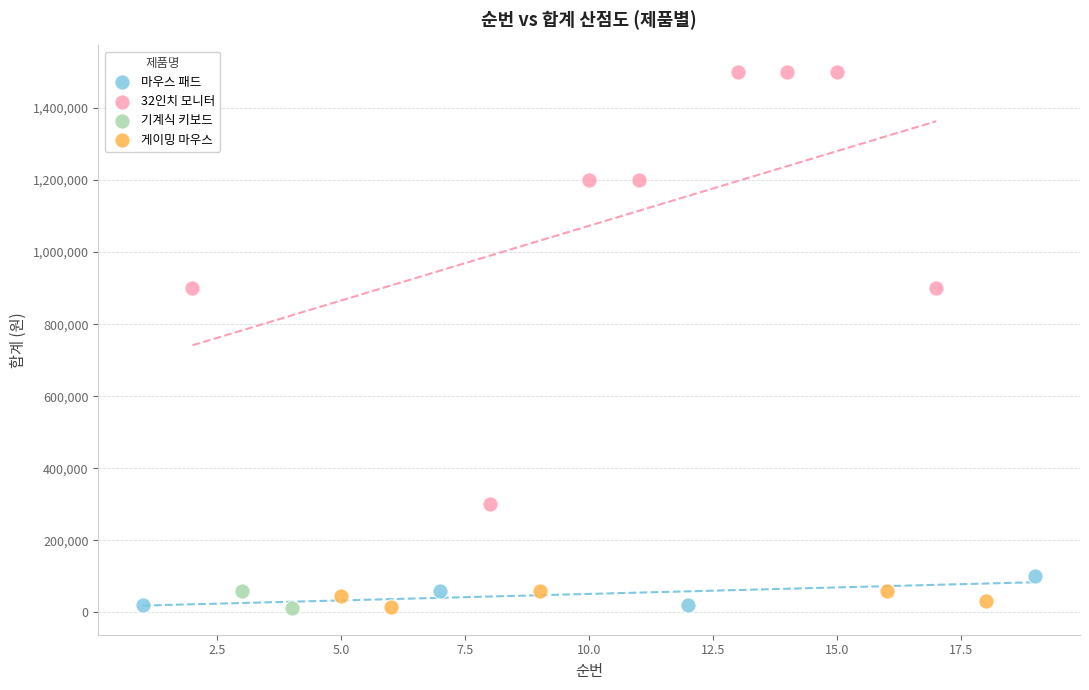

Which series has the widest spread of Y values?

32인치 모니터